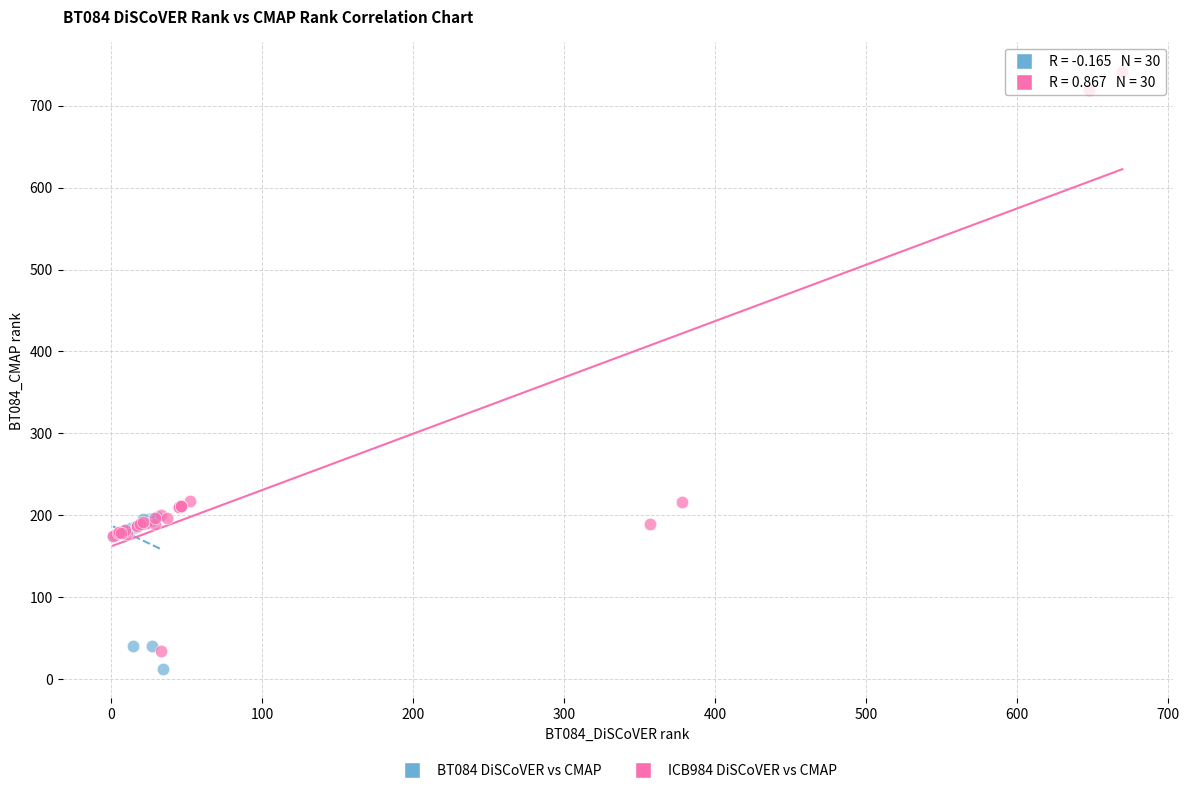

Which series contains the lowest Y value?

BT084 DiSCoVER vs CMAP